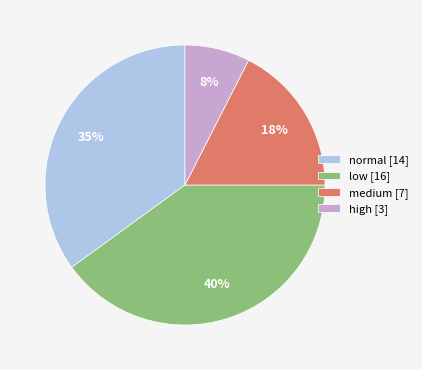

What is the ratio of the value at medium [7] to the value at low [16]?

0.4